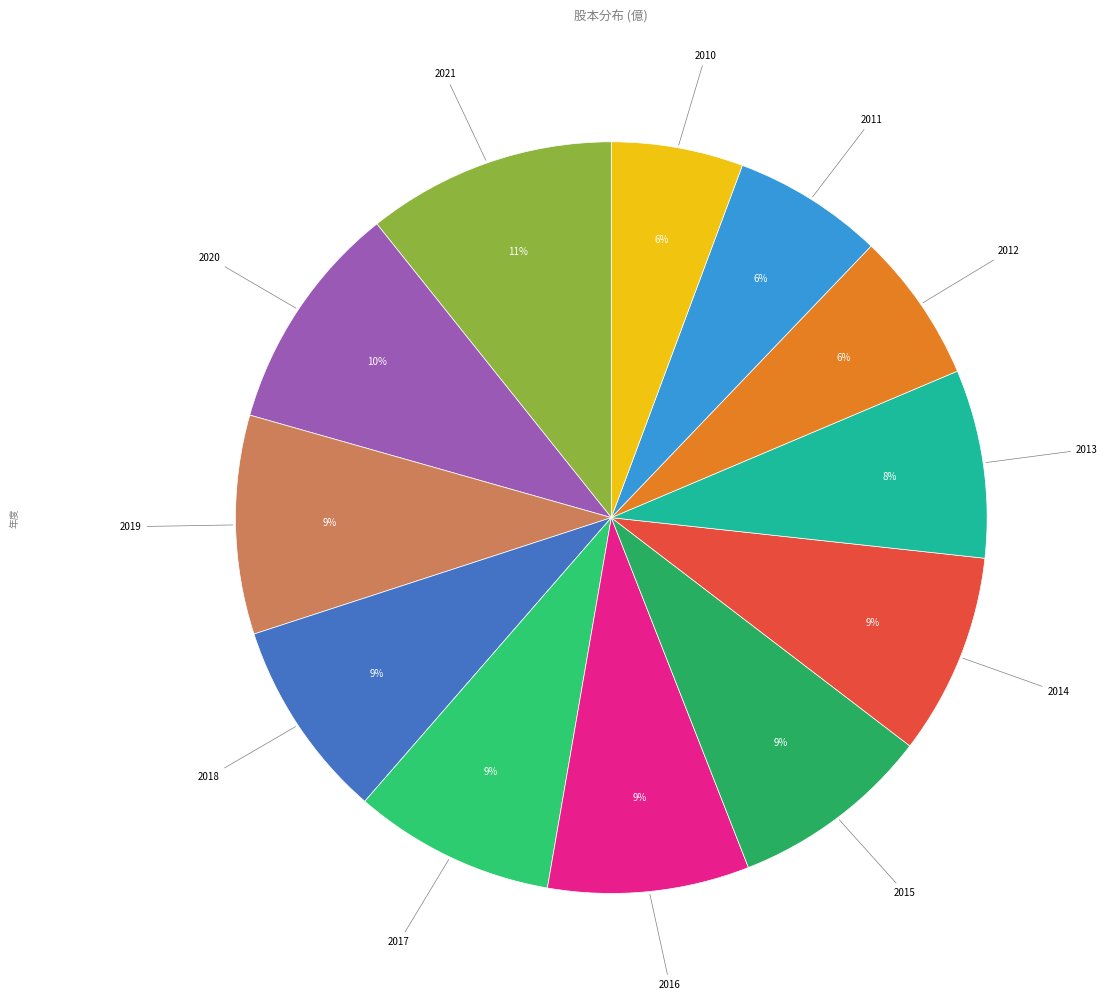

Which has a higher value, 2011 or 2014?

2014